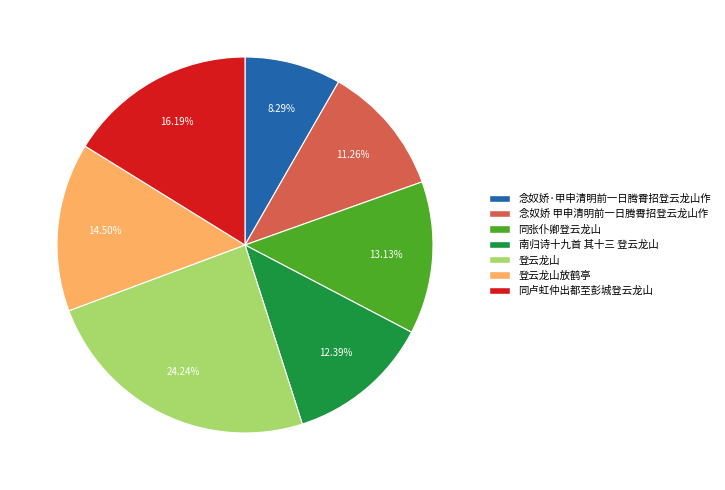

Does any single category account for the majority?

No